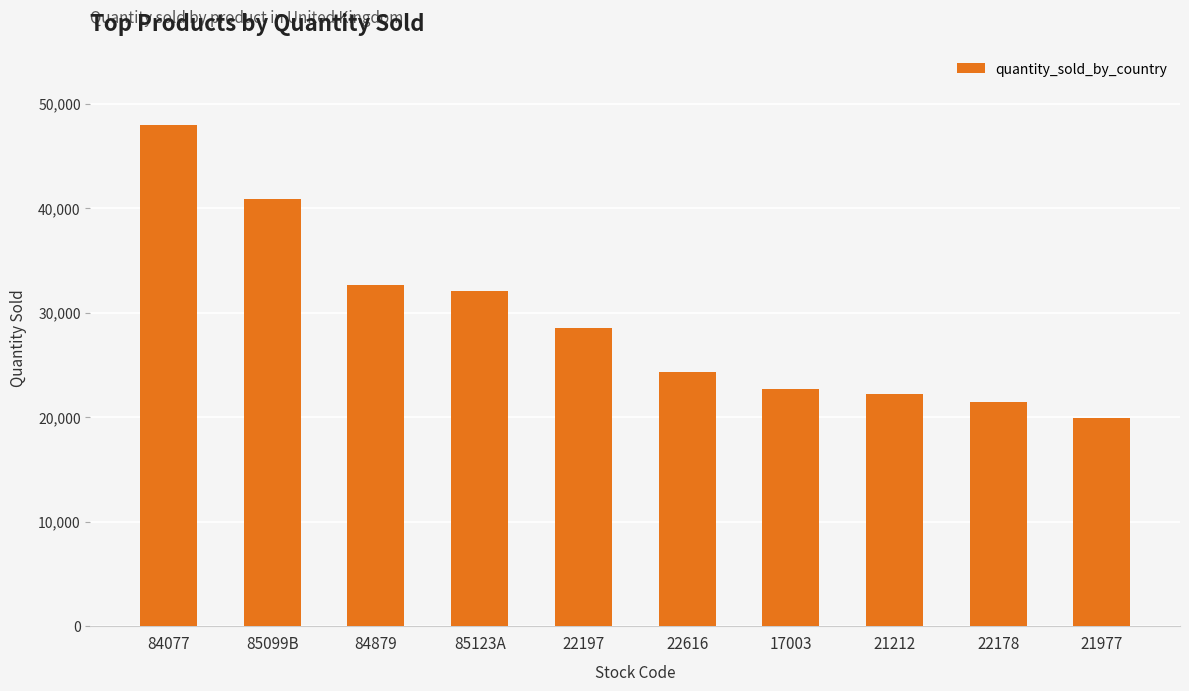

What is the label of the 5th bar from the left?

22197